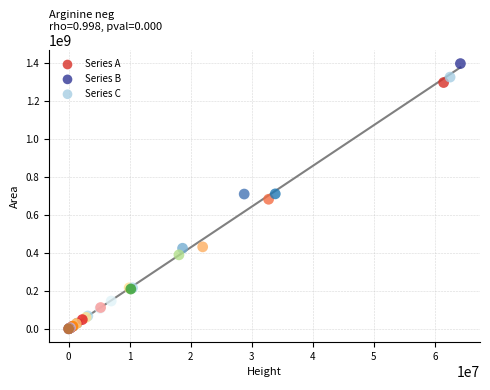

Which series has the widest spread of Y values?

Series B